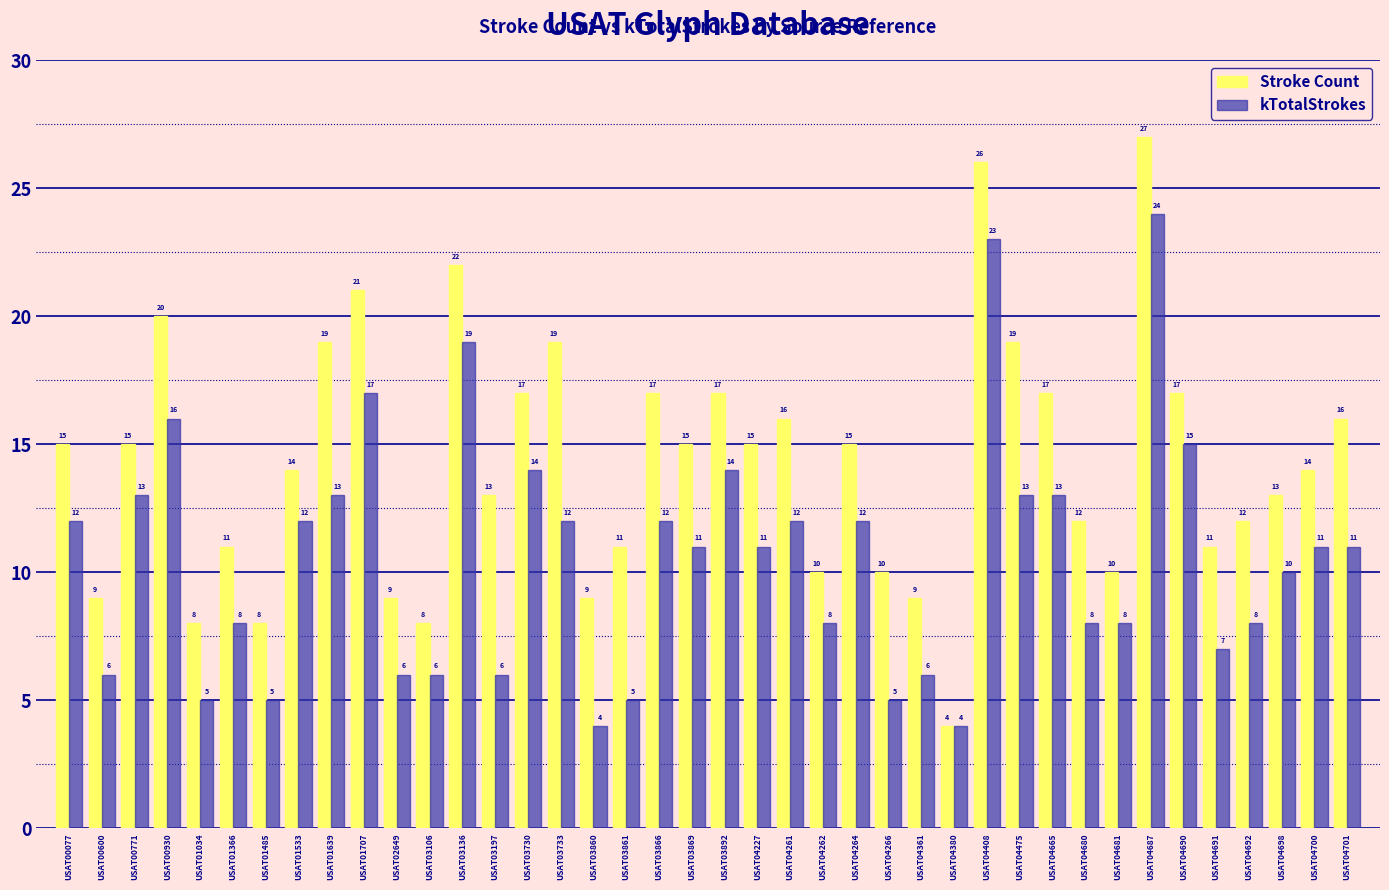

The value of kTotalStrokes at USAT03197 is 4. True or false?

False